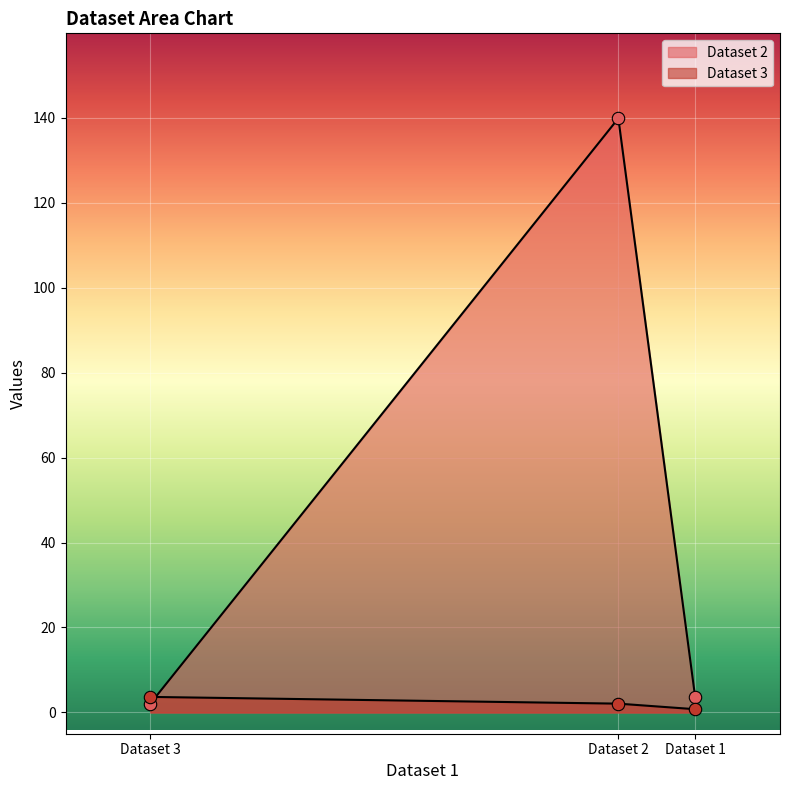

Is the value of Dataset 2 at Dataset 3 greater than the value of Dataset 3 at Dataset 2?

No